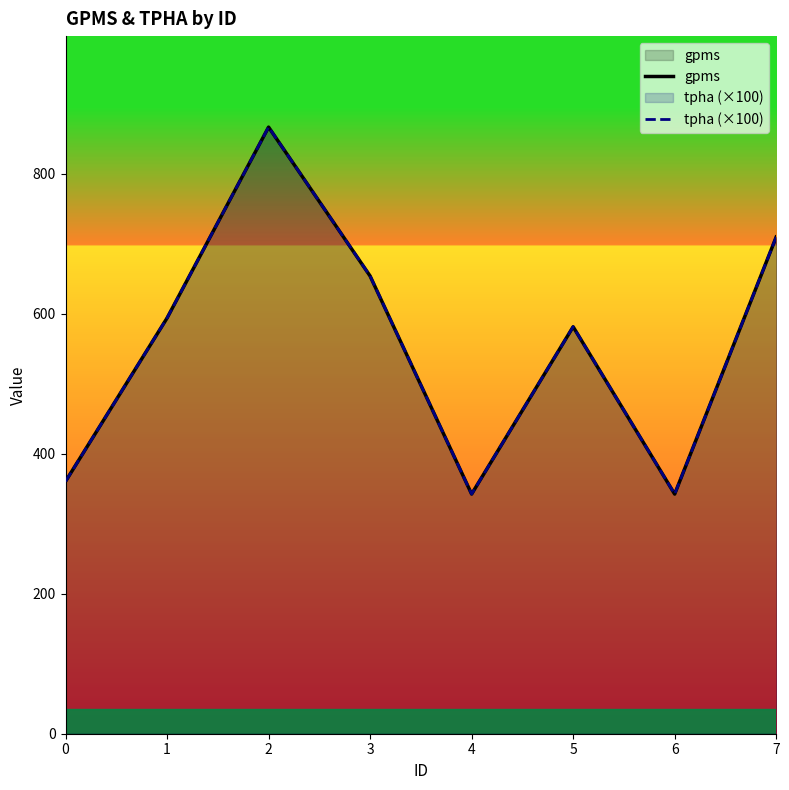

At which category is the sum across all series the highest?

2